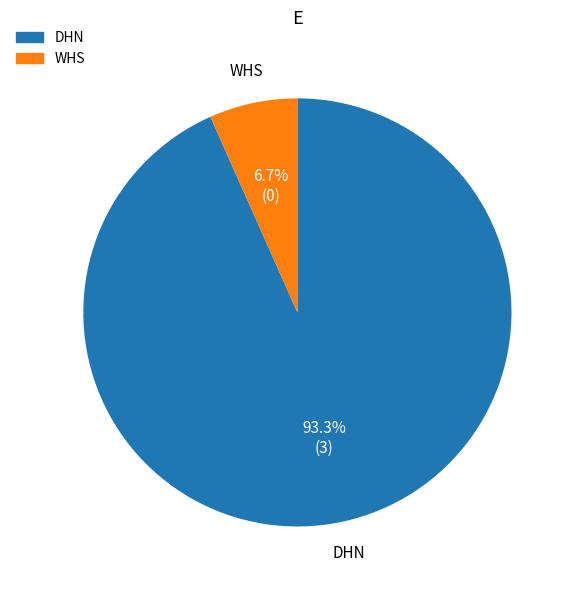

Do WHS and DHN together represent more than half of the pie?

Yes